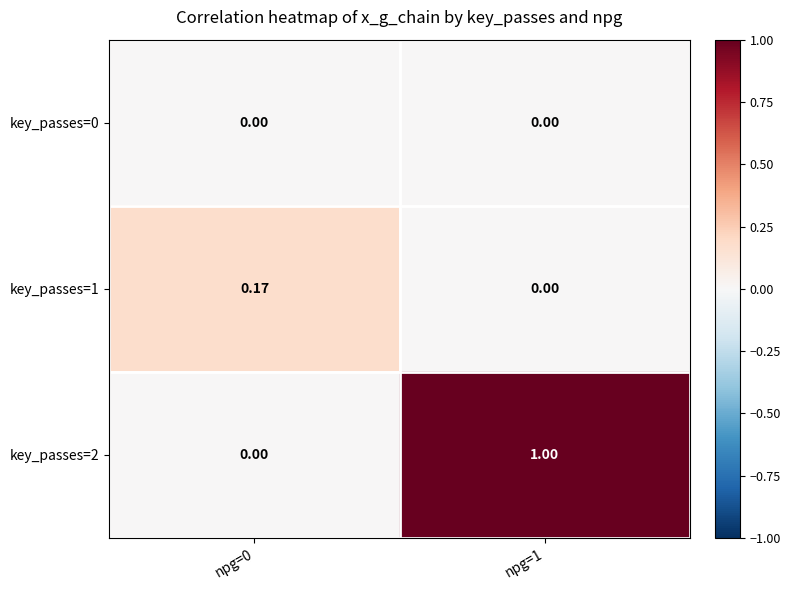

Rank the series by their average value, from lowest to highest.

key_passes=0, key_passes=1, key_passes=2